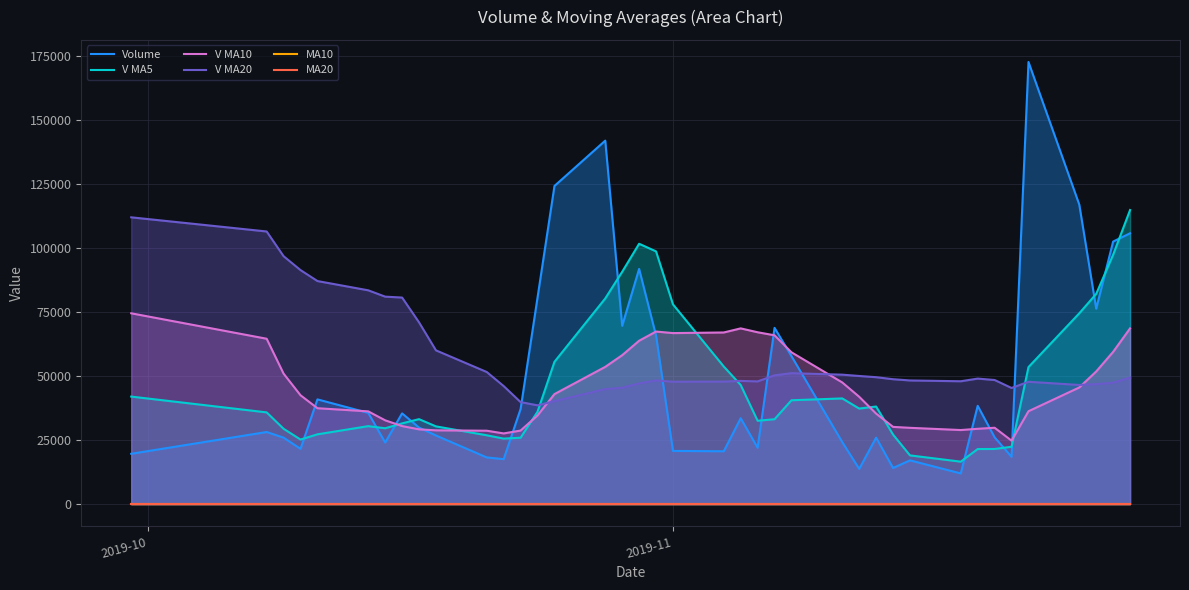

Reading left to right, list all the values displayed in this chart.

Volume: 19666.6	28179.7	25967.7	21606.6	40932.4	35658.2	24059.9	35461.2	29915.6	26820.2	18244.0	17571.4	37180.8	80744.3	124362.3	142079.8	69700.6	91925.2	65880.4	20785.0	20653.0	33559.5	22019.2	68889.4	57828.0	24238.0	13755.3	25981.8	14115.9	17100.8	11986.0	38416.2	26100.3	18463.2	172824.1	117078.8	76403.2	102627.5	105864.0
V MA5: 42027.1	35853.1	29440.2	25232.8	27270.6	30468.9	29645.0	31543.7	33205.4	30383.0	26900.2	25602.5	25946.4	36112.1	55620.6	80387.7	90813.6	101762.4	98789.6	78074.2	53788.8	46560.6	32579.4	33181.2	40589.8	41306.8	37346.0	38138.5	27183.8	19038.4	16588.0	21520.1	21543.8	22413.3	53557.9	74576.5	82173.9	97479.4	114959.5
V MA10: 74584.1	64637.6	50992.3	42540.0	37477.0	36248.0	32749.0	30491.9	29219.1	28826.8	28684.5	27623.7	28745.0	34658.8	43001.8	53643.9	58208.0	63854.4	67450.9	66847.4	67088.3	68687.1	67170.9	65985.4	59332.0	47547.8	41953.3	35359.0	30182.5	29814.1	28947.4	29433.1	29841.2	24798.5	36298.2	45582.2	51847.0	59511.6	68686.4
V MA20: 112099.5	106568.4	96900.5	91473.6	87185.8	83567.9	81092.3	80740.4	71048.7	60096.0	51634.3	46130.7	39868.6	38599.4	40239.4	44946.0	45478.5	47173.2	48335.0	47837.1	47886.4	48155.4	47958.0	50322.1	51166.9	50595.9	50080.7	49606.7	48816.7	48330.7	48017.8	49060.1	48506.1	45392.0	47815.1	46565.0	46900.2	47435.3	49434.5
MA10: 4.2	4.2	4.1	4.1	4.1	4.1	4.1	4.1	4.1	4.1	4.1	4.1	4.1	4.1	4.1	4.1	4.1	4.1	4.1	4.1	4.1	4.1	4.1	4.1	4.0	4.0	4.0	4.0	4.0	3.9	3.9	3.9	3.9	3.9	3.9	4.0	4.0	4.0	4.0
MA20: 4.3	4.3	4.3	4.3	4.3	4.2	4.2	4.2	4.2	4.2	4.1	4.1	4.1	4.1	4.1	4.1	4.1	4.1	4.1	4.1	4.1	4.1	4.1	4.1	4.1	4.0	4.0	4.0	4.0	4.0	4.0	4.0	4.0	4.0	4.0	4.0	4.0	4.0	4.0